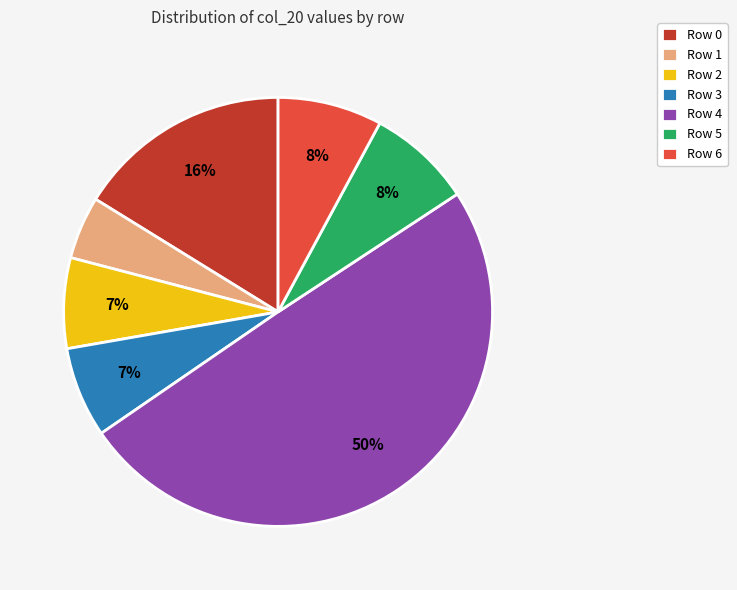

Is the sum of Row 5 and Row 4 greater than half?

Yes